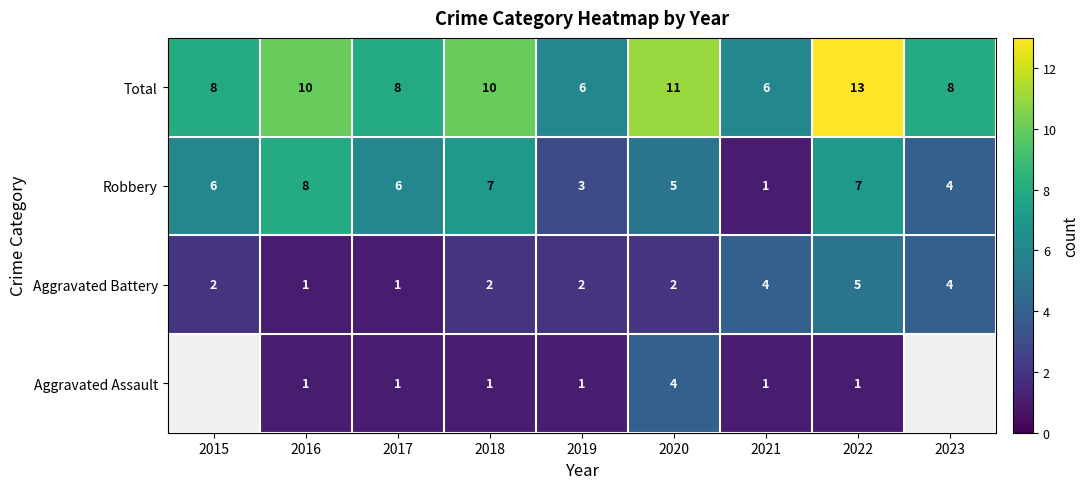

The Aggravated Assault series shows 7 at 2020. True or false?

False